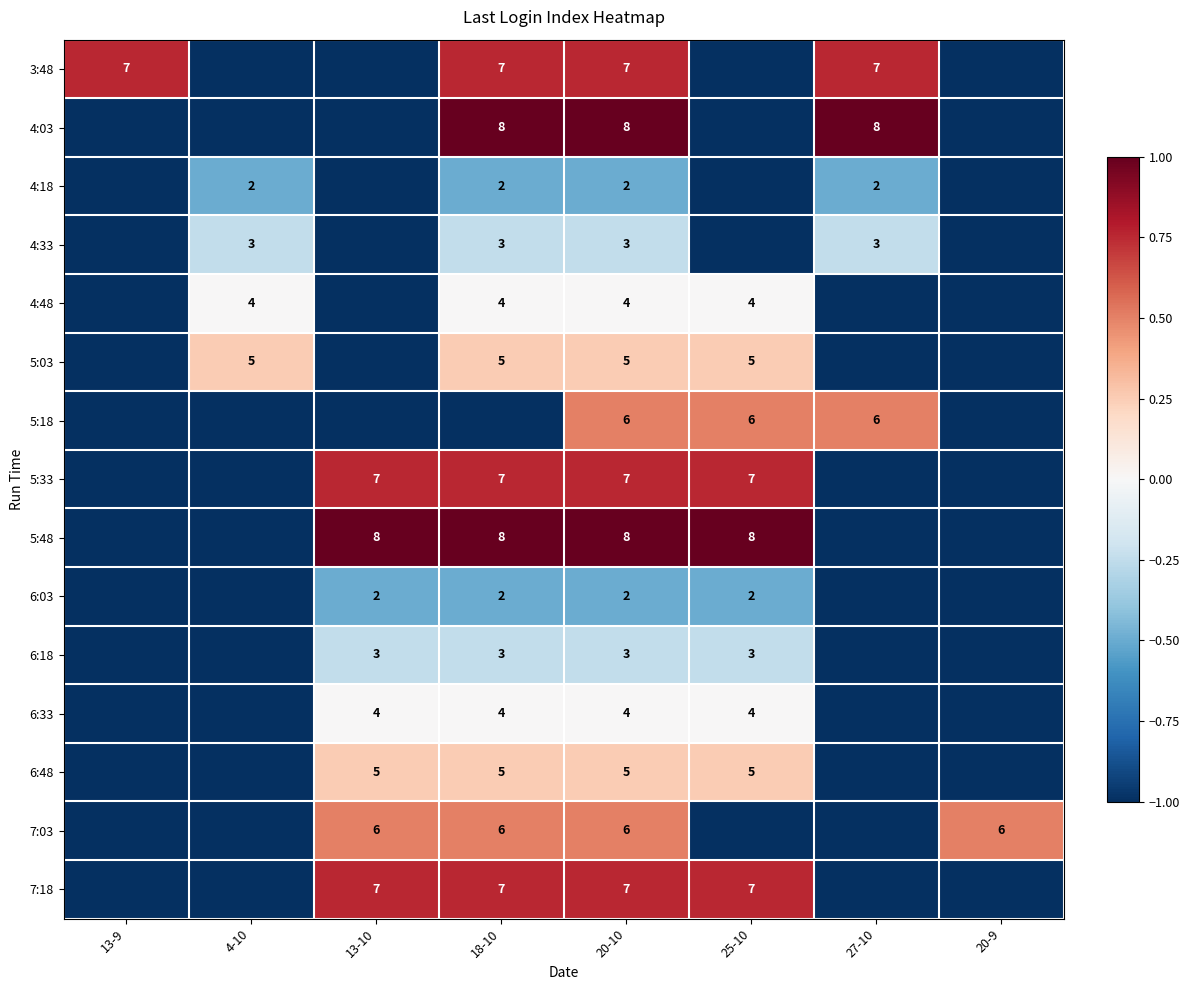

Is the value of 6:33 at 18-10 greater than the value of 3:48 at 20-10?

No